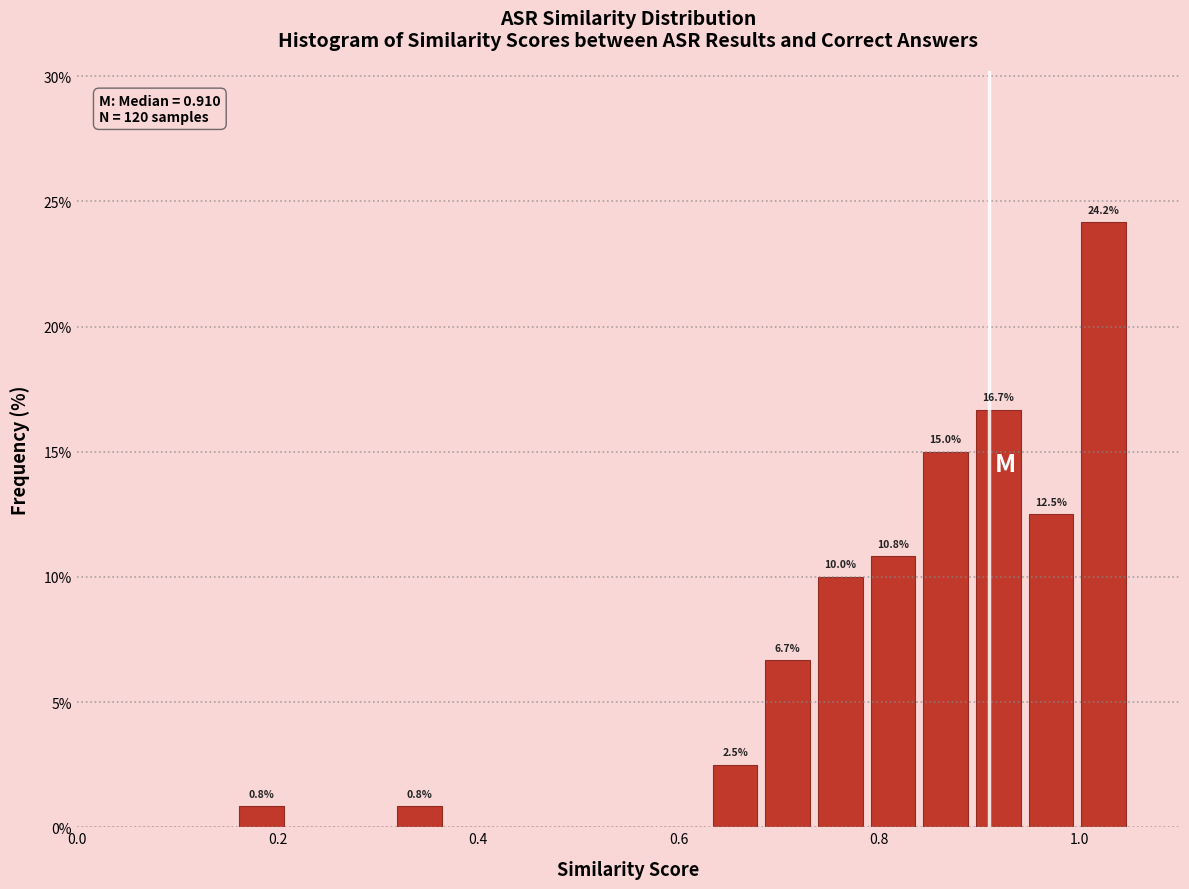

Around what value on the x-axis is the tallest bar? Give the approximate position of its centre, as read against the axis.

1.02